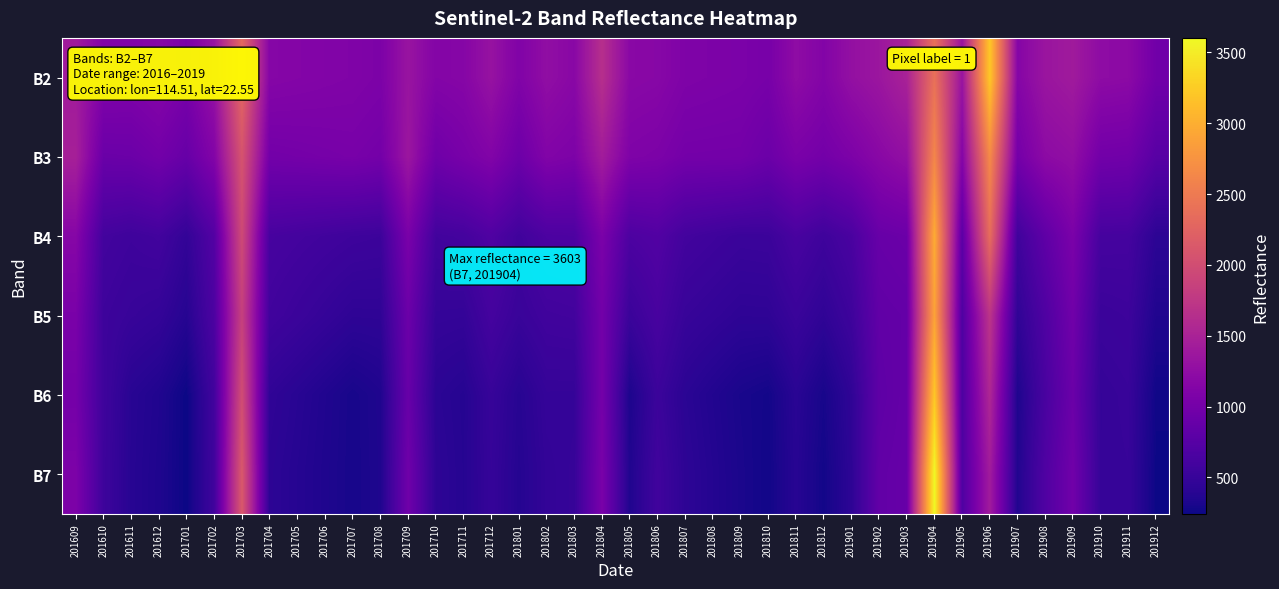

What is the greatest value displayed?

3603